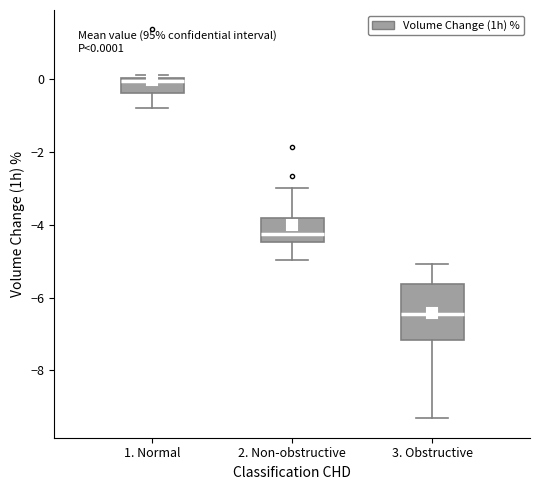

Which box is the tallest, from its lower edge to its upper edge?

3. Obstructive